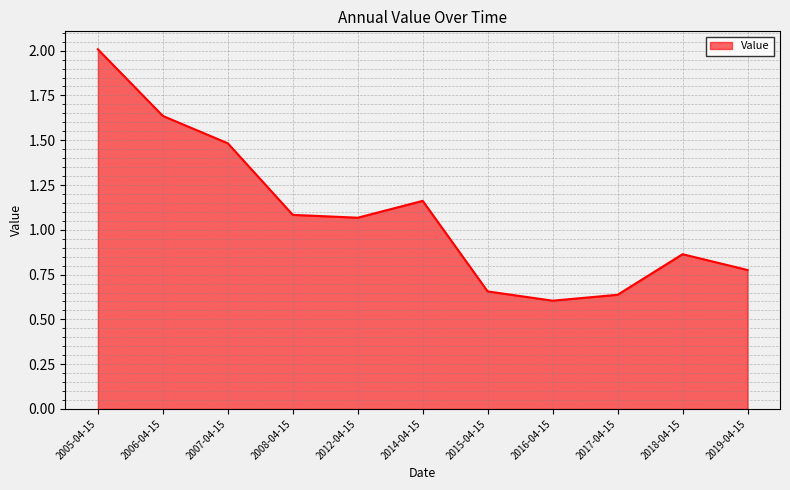

True or false: the data has more than 1 interior local peaks.

True